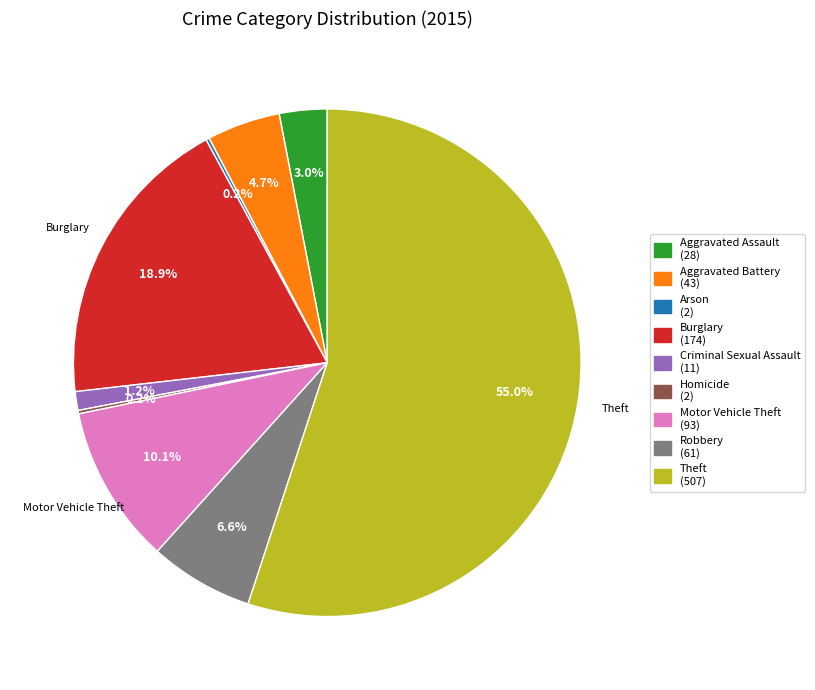

What portion of the pie excludes Burglary (174)?

81.1%